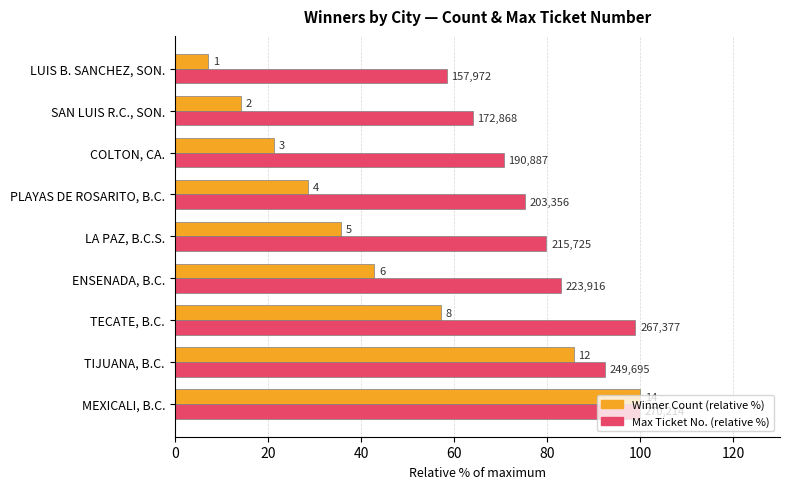

What are all the series names shown in the legend?

Winner Count (relative %), Max Ticket No. (relative %)